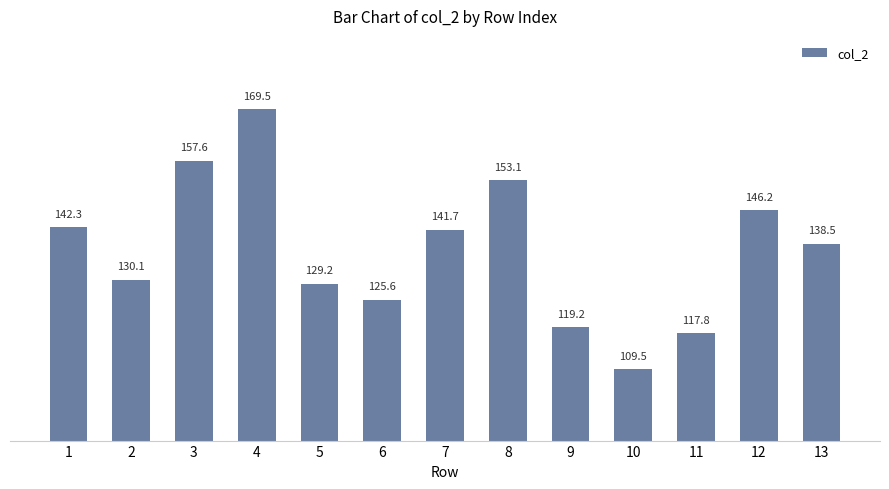

How many data points are above 138?

7